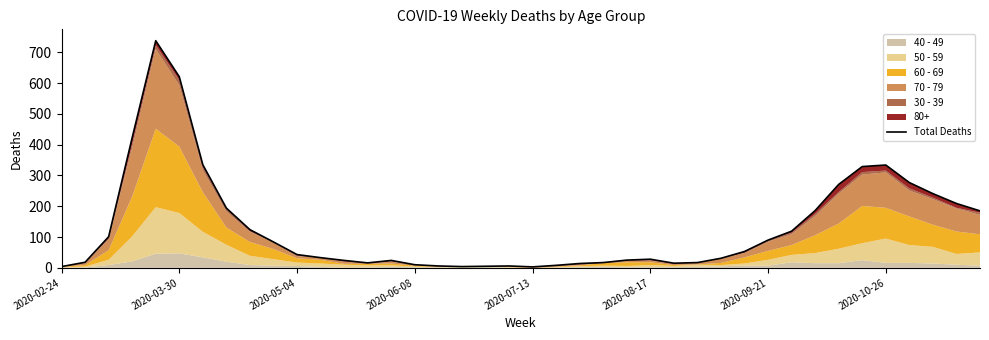

True or false: the data shows 190 at 2020-09-21.

False